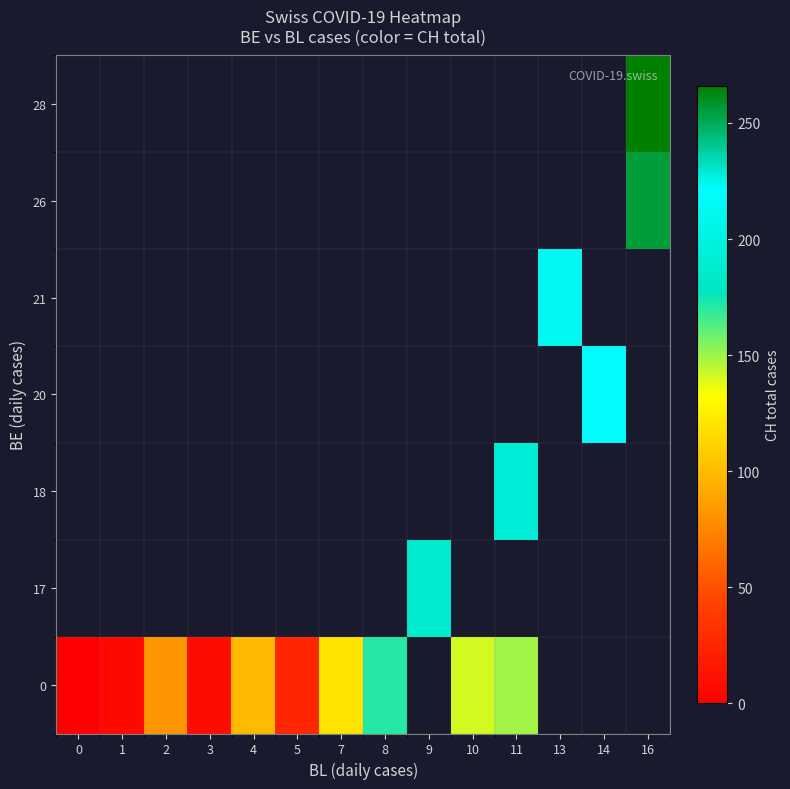

The 0 series shows 280.1 at 8. True or false?

False